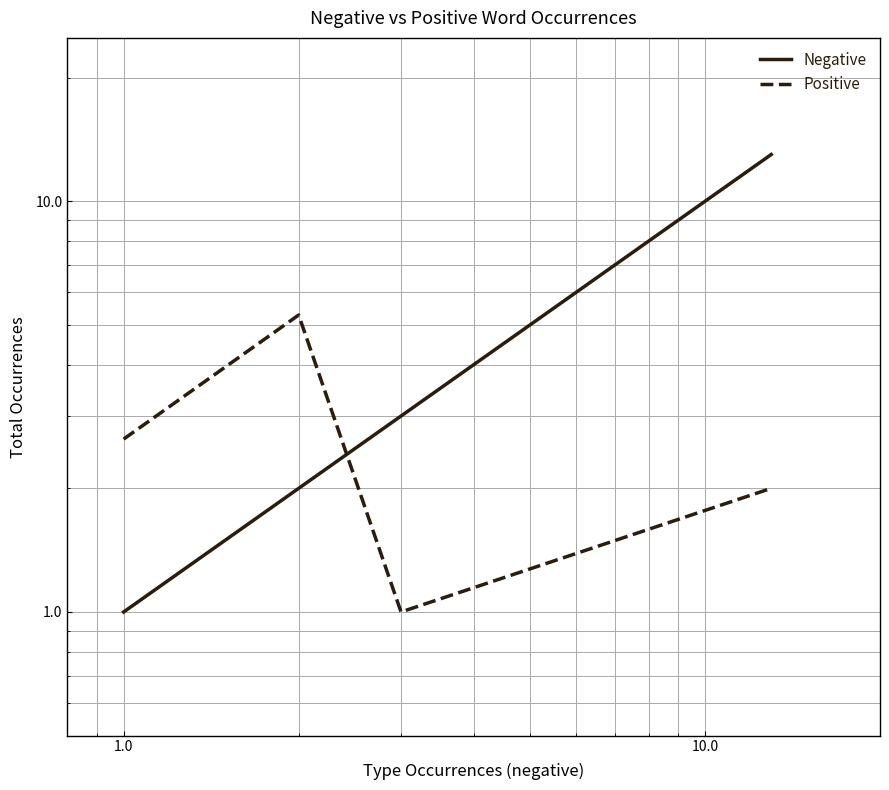

How many values in the Negative series are below 3?

2